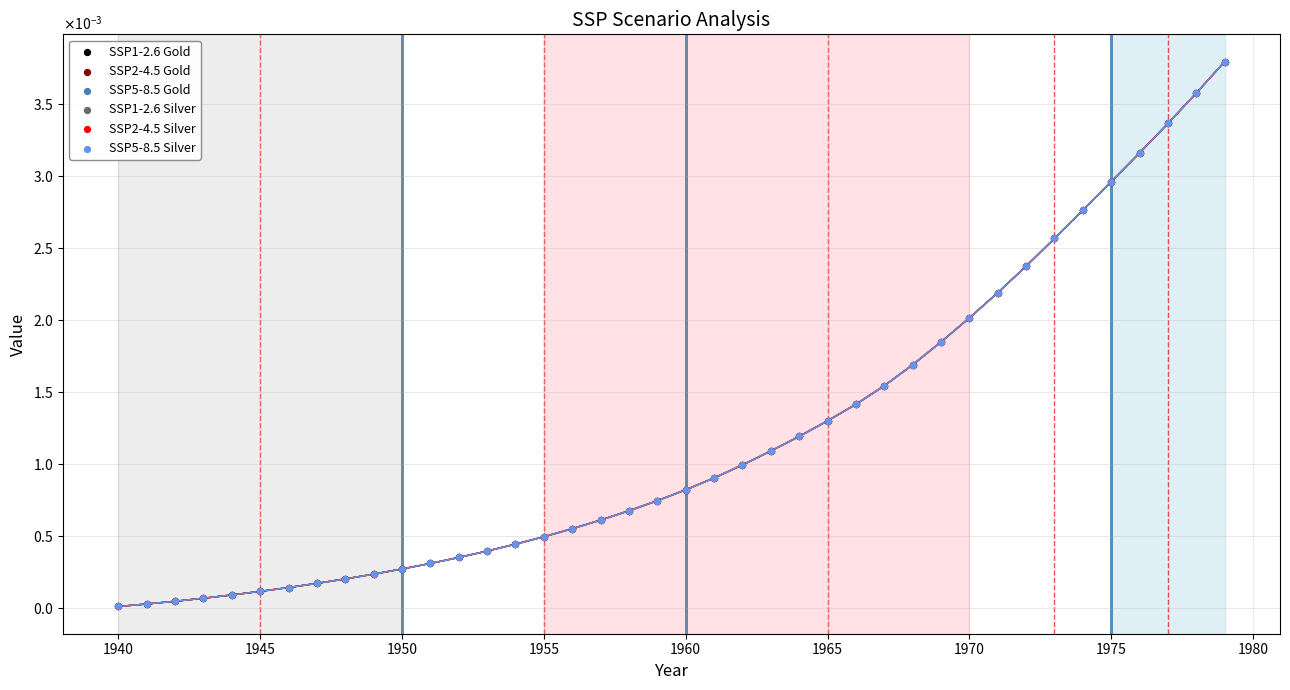

Which series reaches the minimum Y coordinate?

SSP1-2.6 Gold